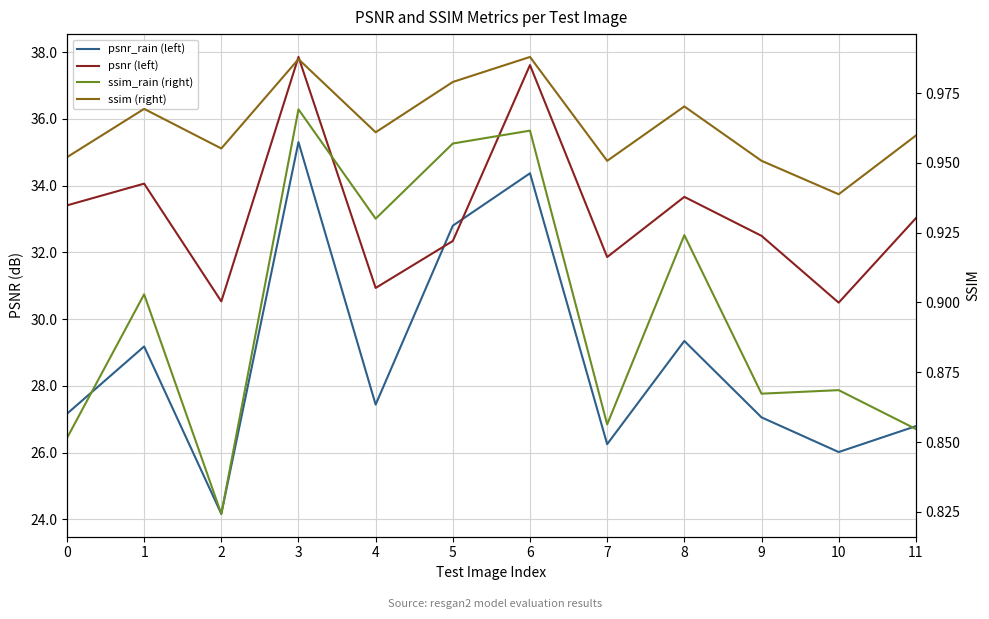

Count the ssim (right) values in the range 0 to 1.

12